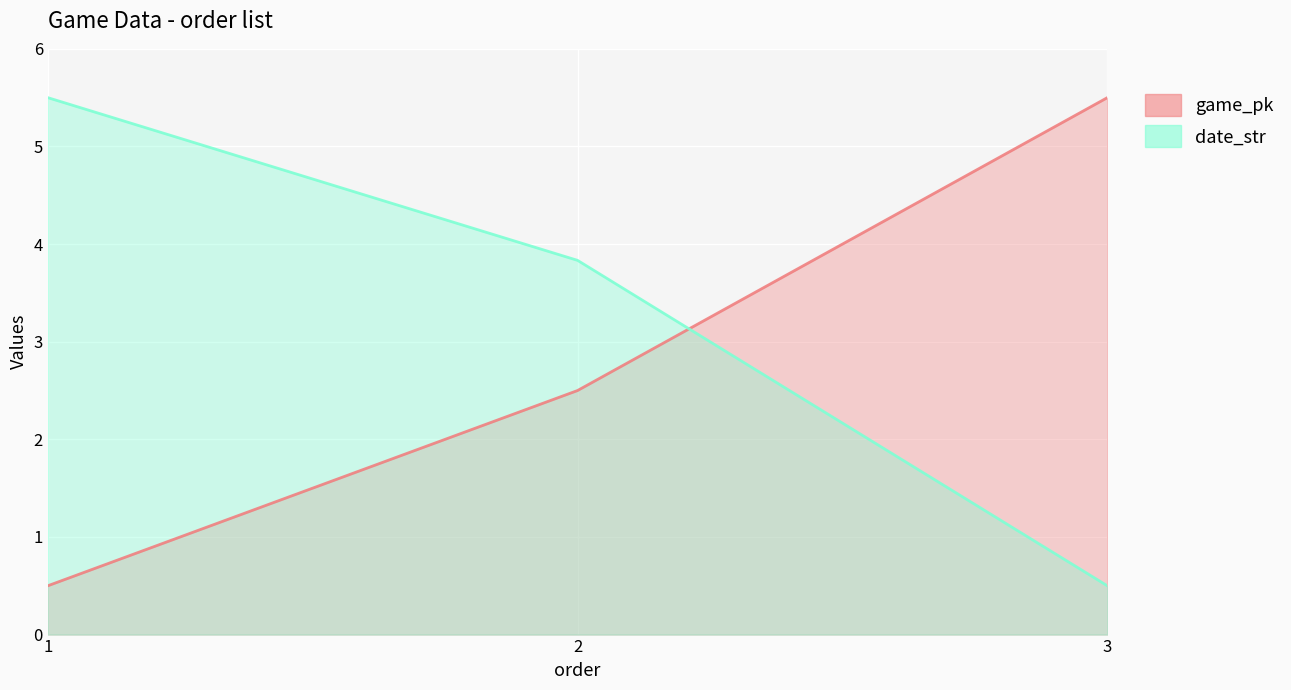

Where does the date_str series first go above 3?

1